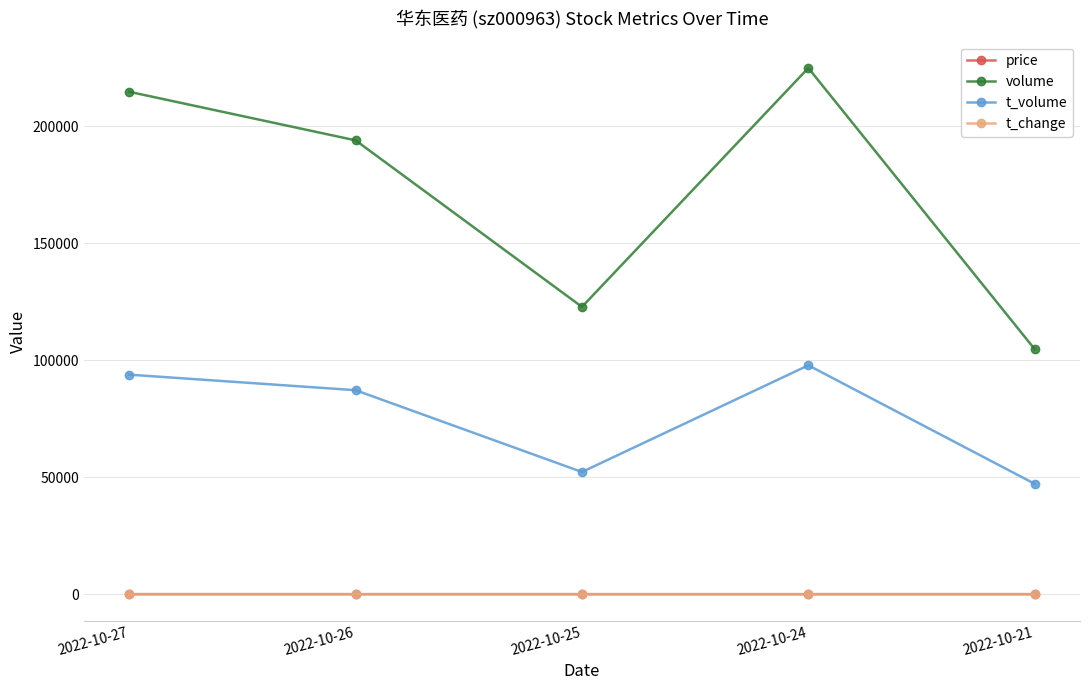

True or false: t_volume and price intersect in this chart.

False